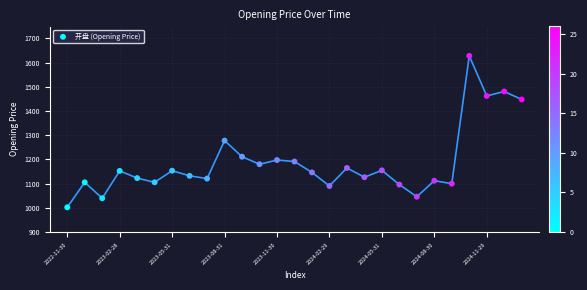

What Y value in the scatter plot is closest to 1314?

1277.7